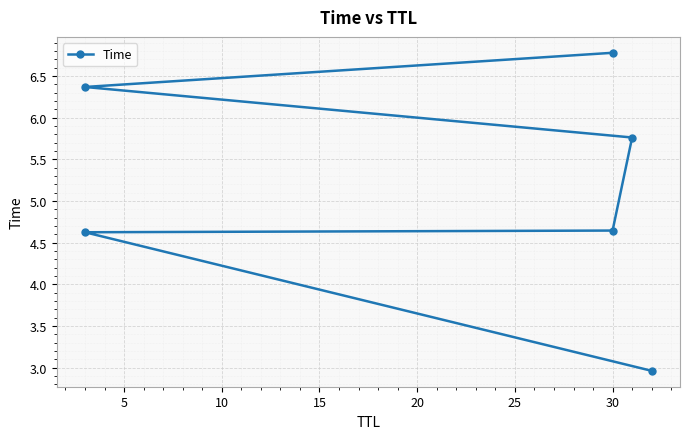

What is the sum of all values?

31.2